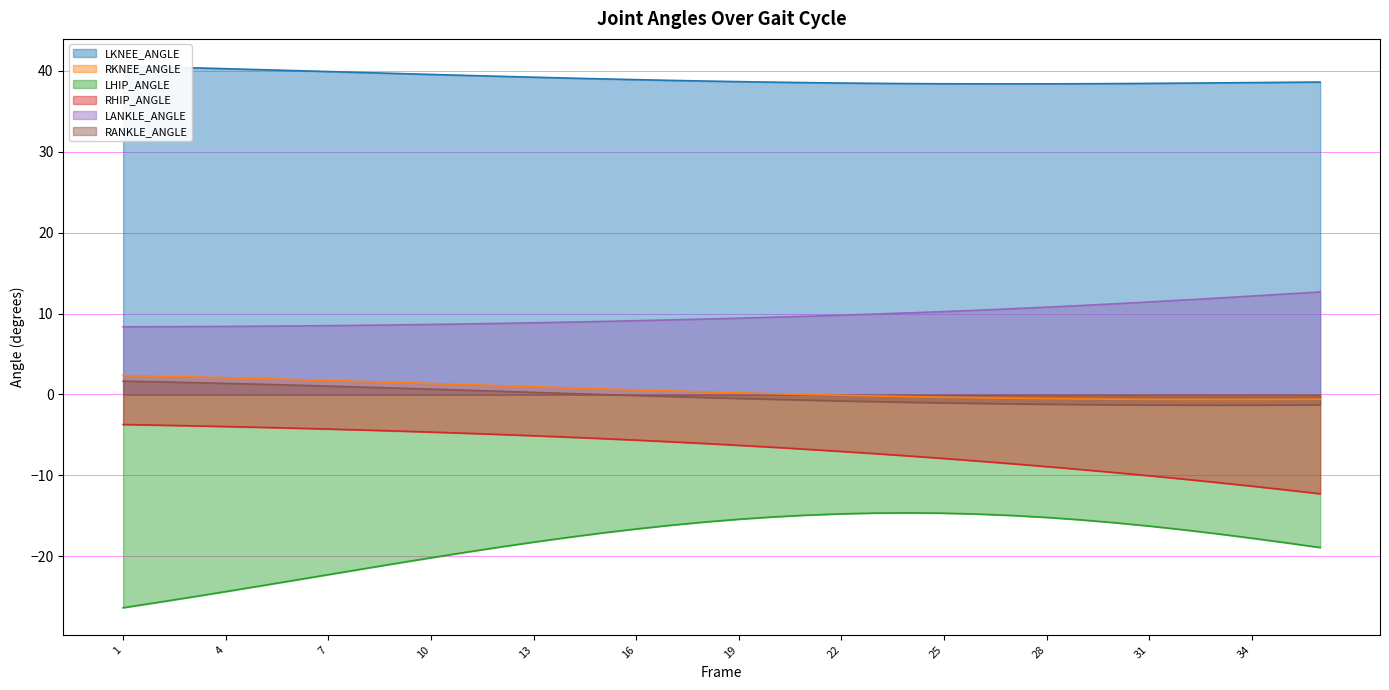

What is the sum of all LANKLE_ANGLE values?

351.8